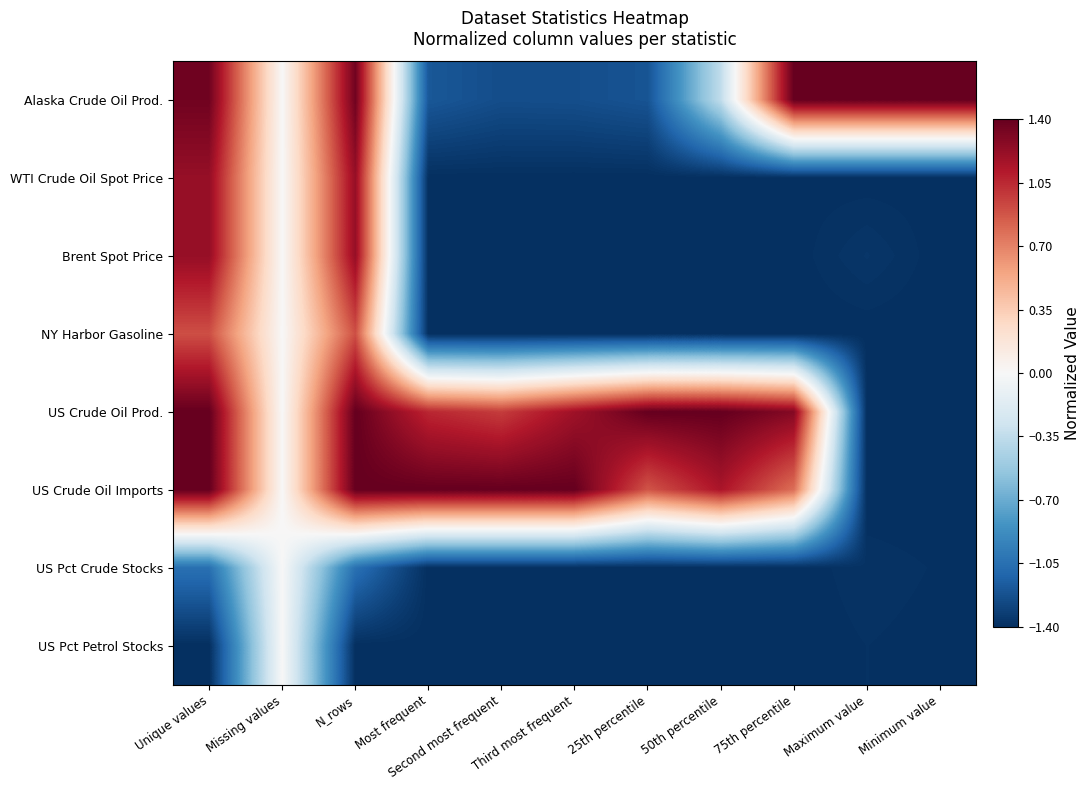

Which label corresponds to the largest value in the chart?

Minimum value